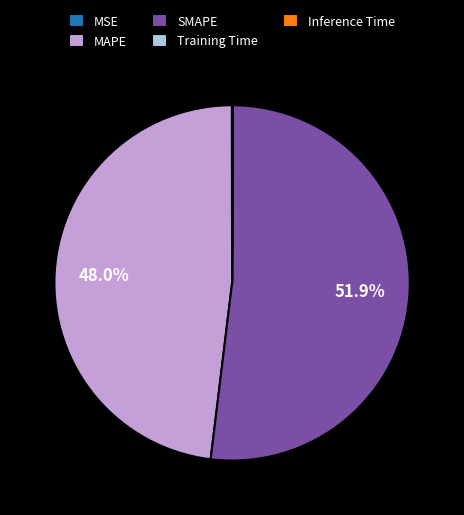

Does MAPE represent more than half of the total?

No